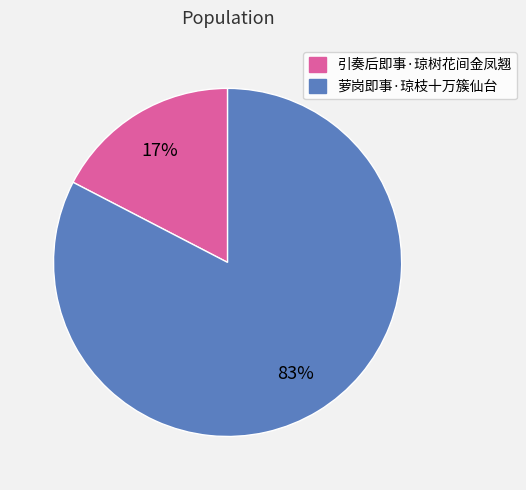

What is the smallest slice in the pie chart?

引奏后即事·琼树花间金凤翘